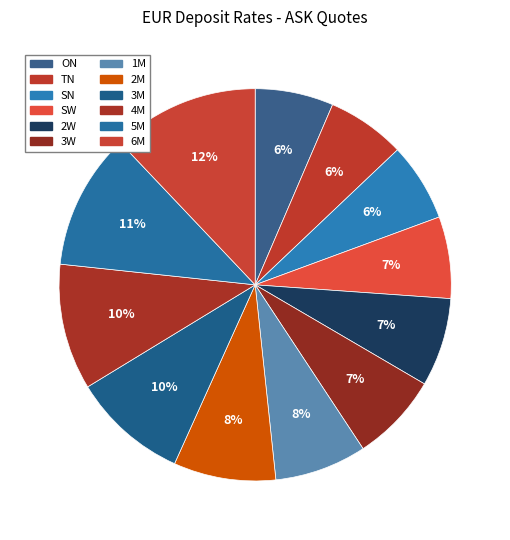

What percentage do 2W and 3M together represent?

16.9%